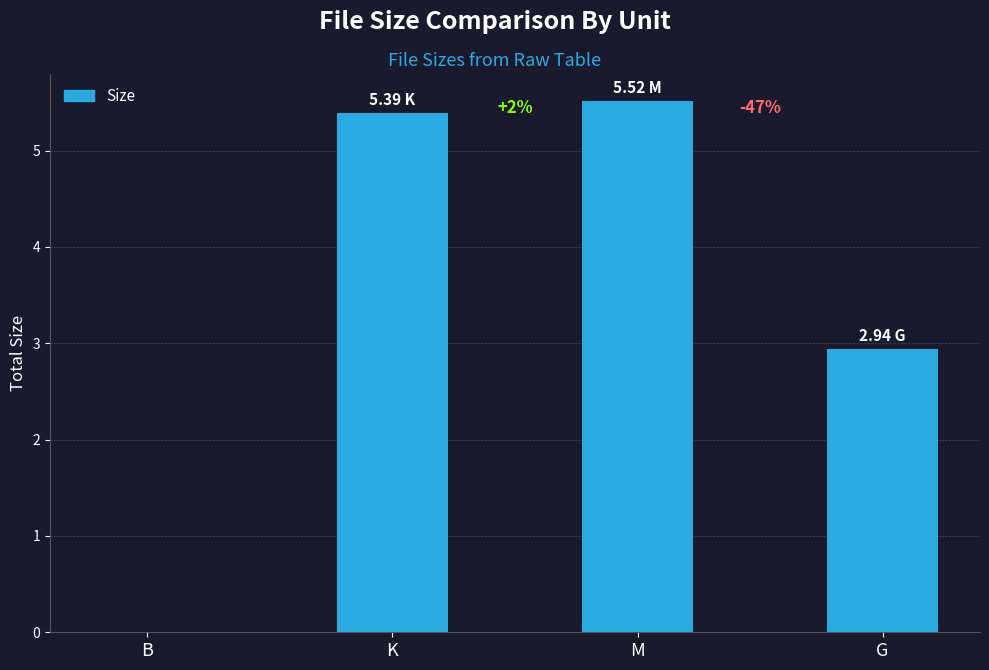

Are the bars grouped side by side (vs. stacked)?

No